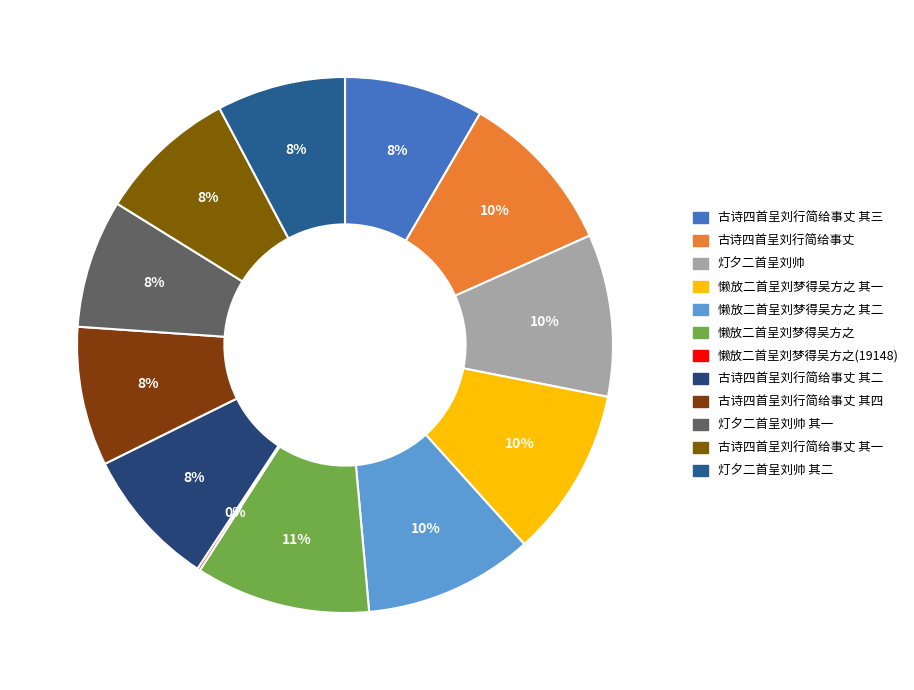

What is the total percentage of 懒放二首呈刘梦得吴方之 and 灯夕二首呈刘帅 其一?

18.3%